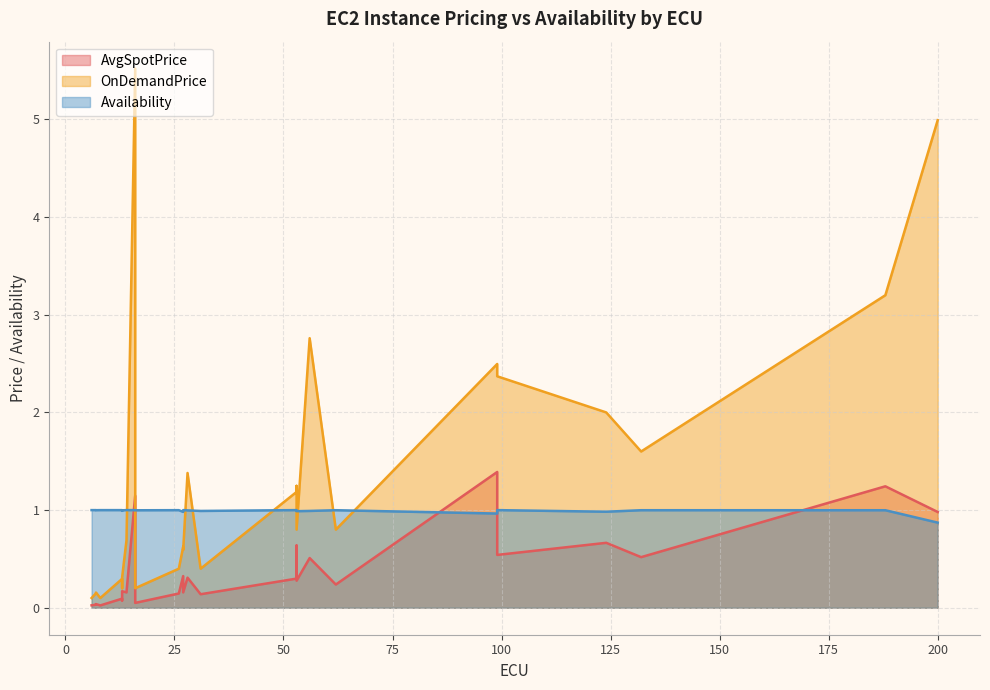

What is the value of the OnDemandPrice point at the 21st from the left?

0.1